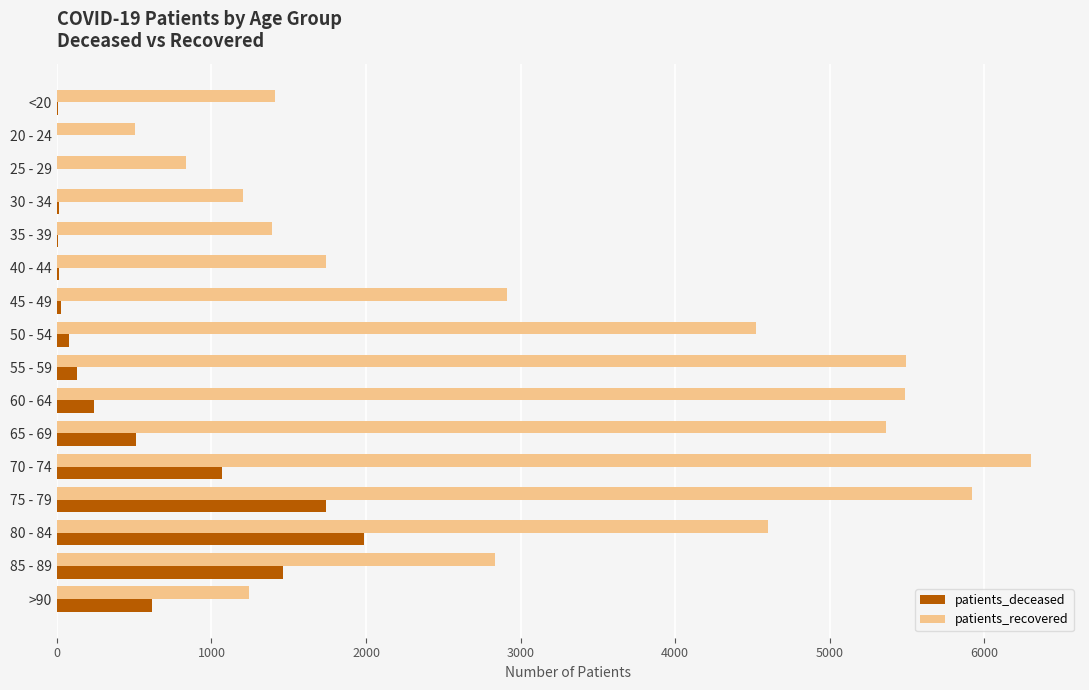

What is the maximum value for patients_recovered?

6304